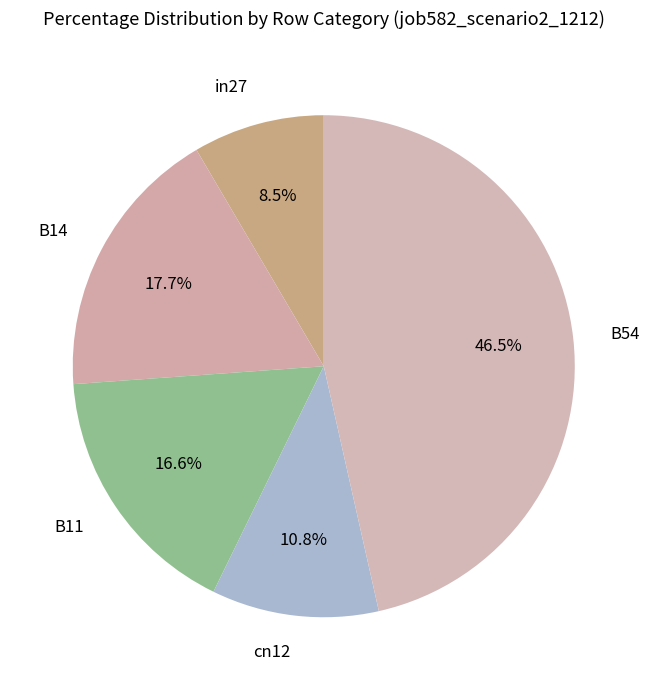

Which category has the biggest portion of the pie?

B54